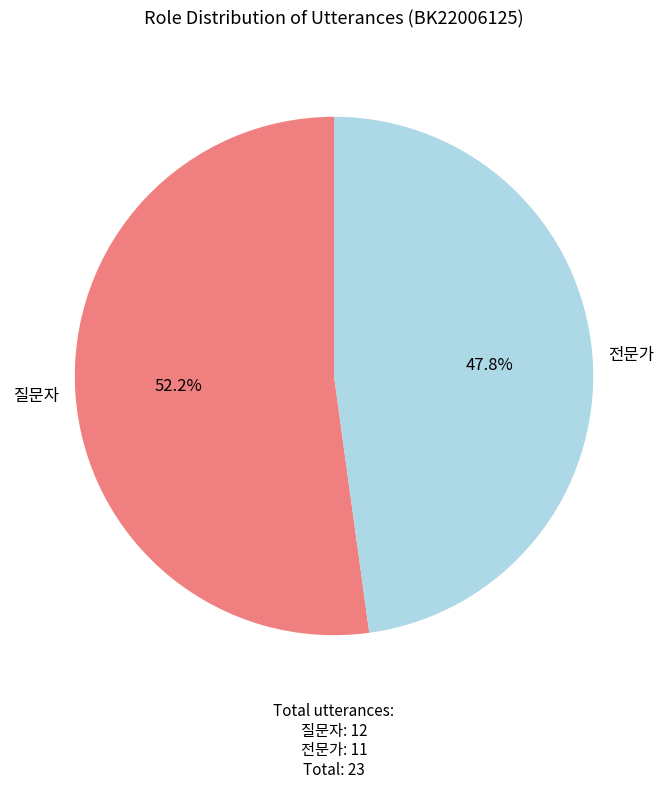

To the nearest percent, what is the difference between the largest and smallest slice percentages?

4%